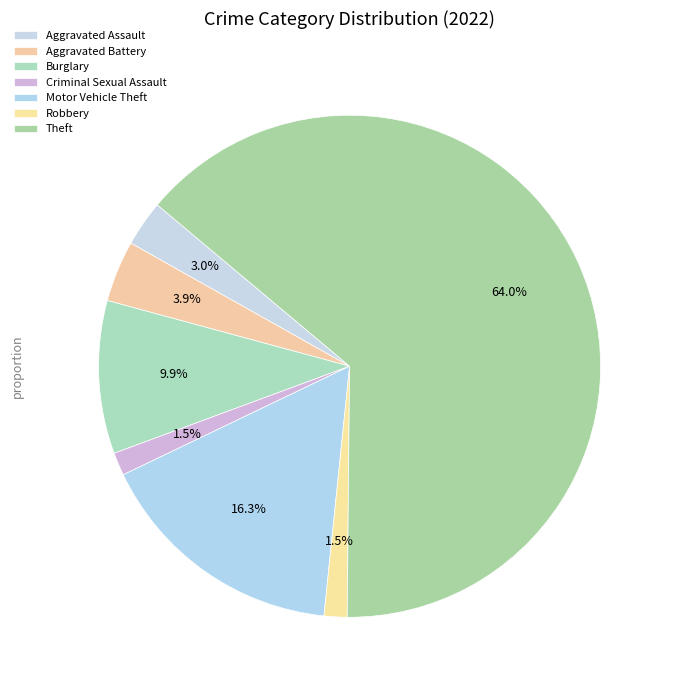

The Aggravated Battery slice represents 4% of the pie. True or false?

True